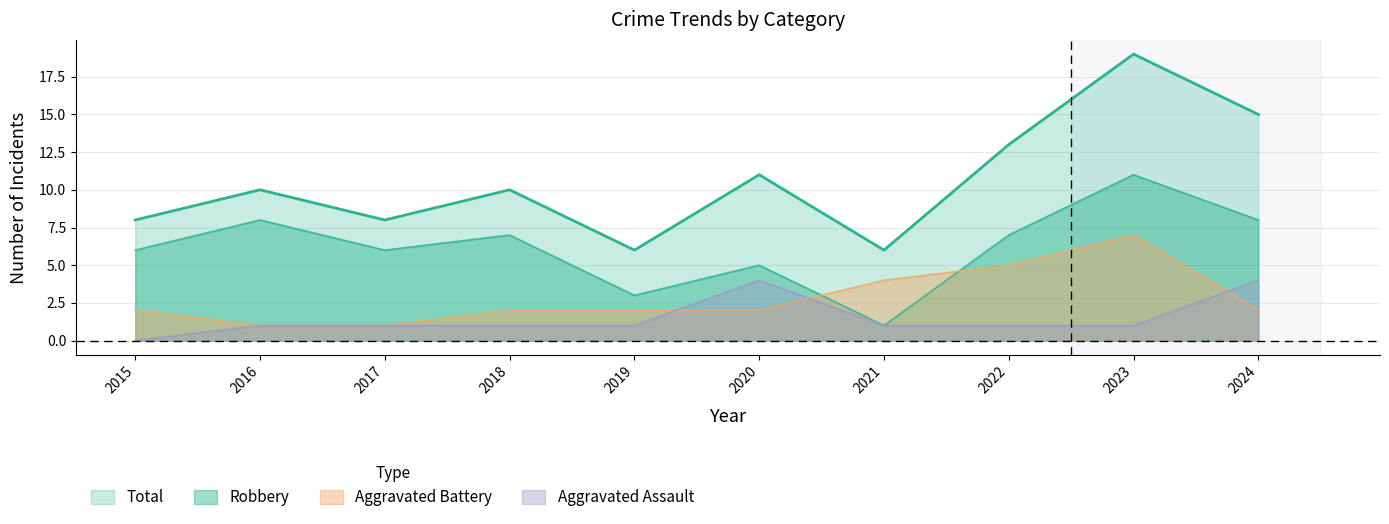

True or false: Aggravated Assault has a value of 1 at 2022.

True